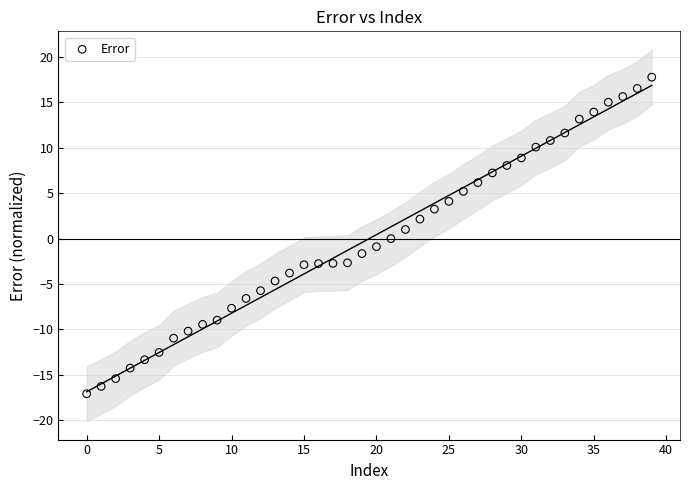

What is the range of Y values (max minus min)?

34.8